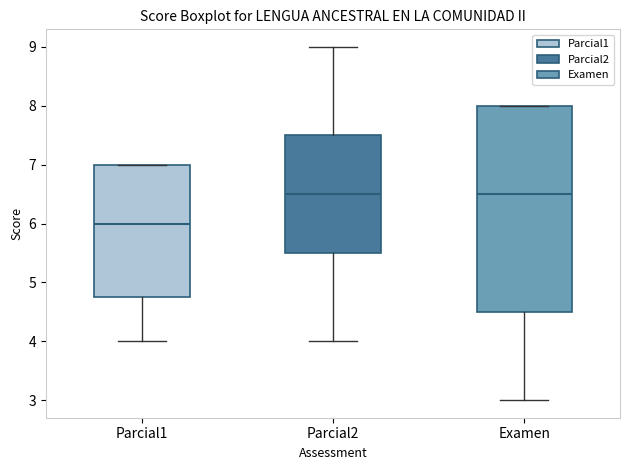

Which box is the tallest, from its lower edge to its upper edge?

Examen